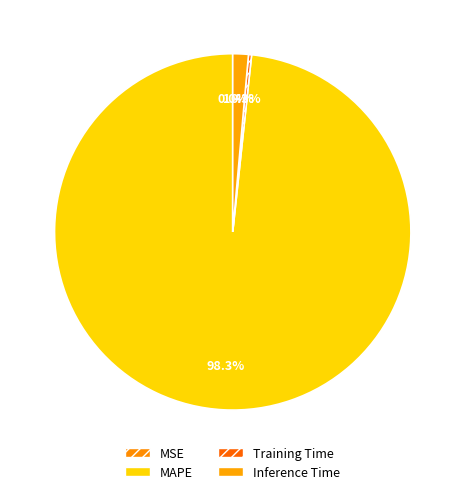

Does MAPE account for over 50% of the chart?

Yes